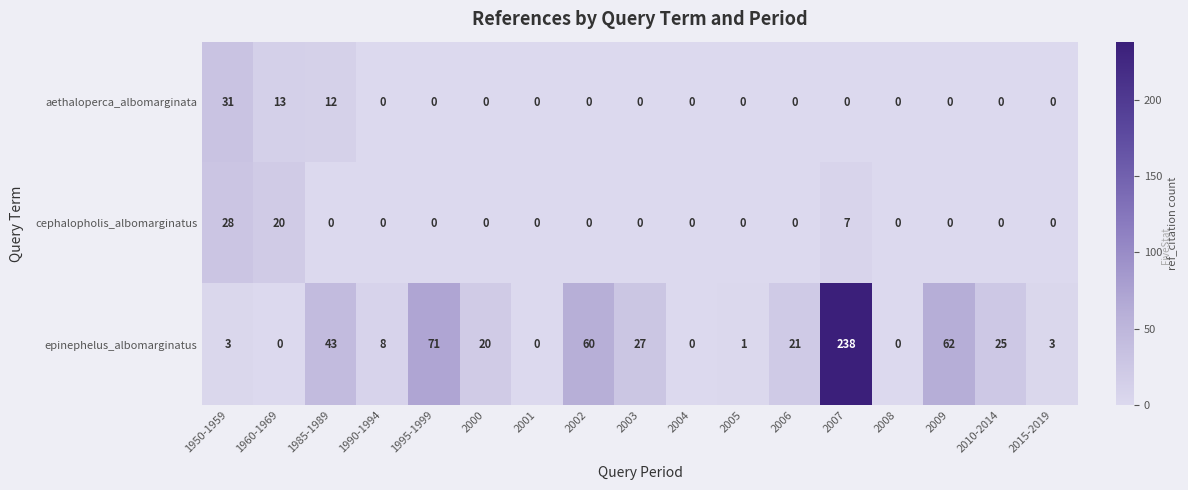

The cephalopholis_albomarginatus series shows 10 at 2007. True or false?

False